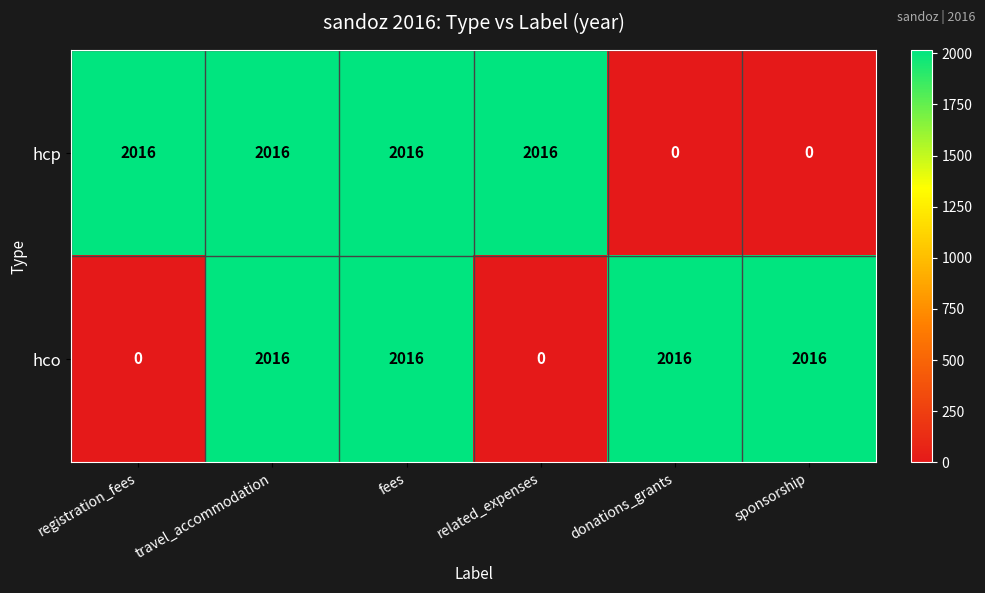

Reading left to right, extract all data points from this chart.

hcp: registration_fees=2016	travel_accommodation=2016	fees=2016	related_expenses=2016	donations_grants=0	sponsorship=0
hco: registration_fees=0	travel_accommodation=2016	fees=2016	related_expenses=0	donations_grants=2016	sponsorship=2016